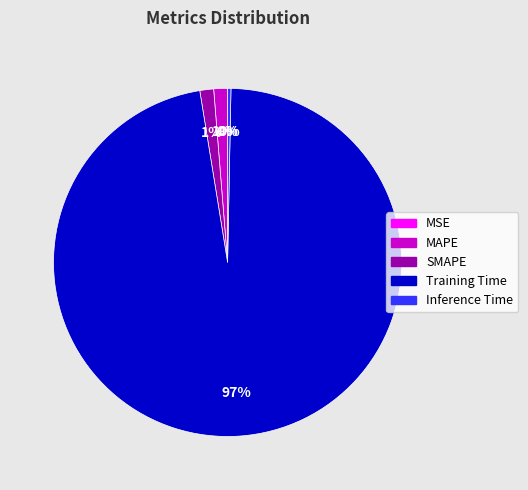

To the nearest percent, what is the average slice percentage?

20%